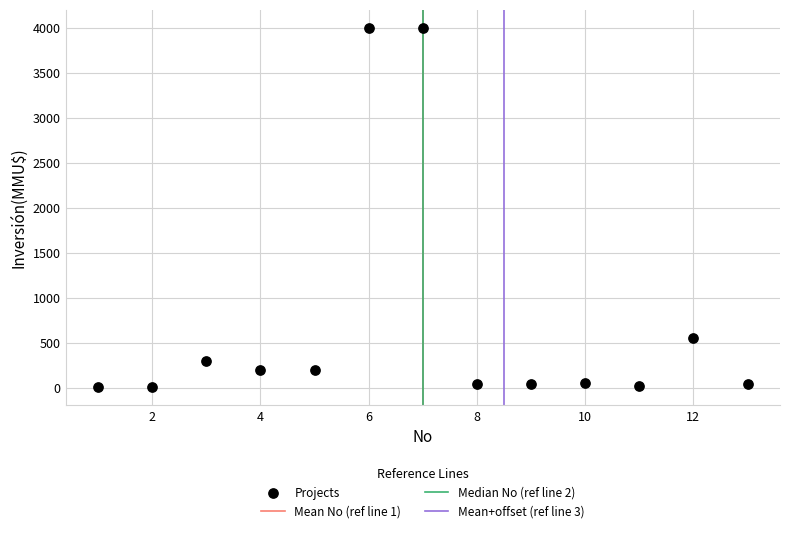

What Y value in the scatter plot is closest to 2001?

550.0